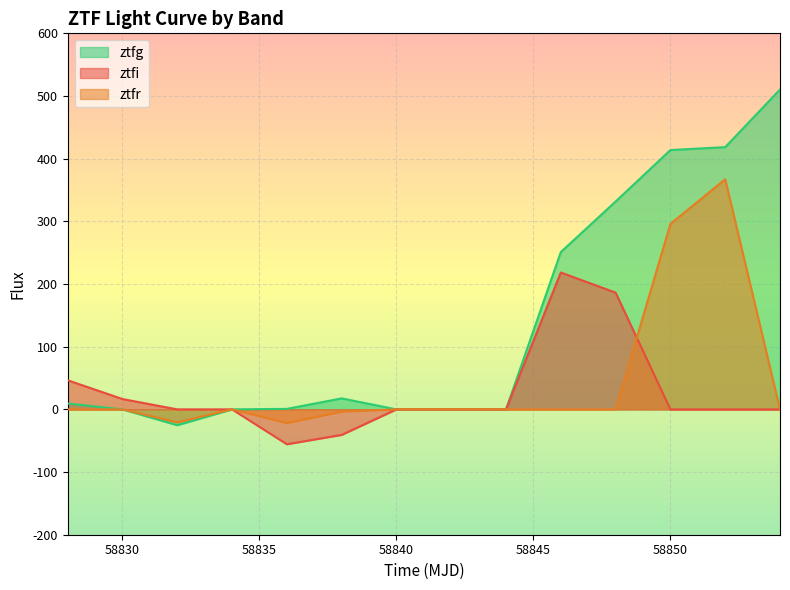

The value of ztfg at 58830 is -291.0. True or false?

False